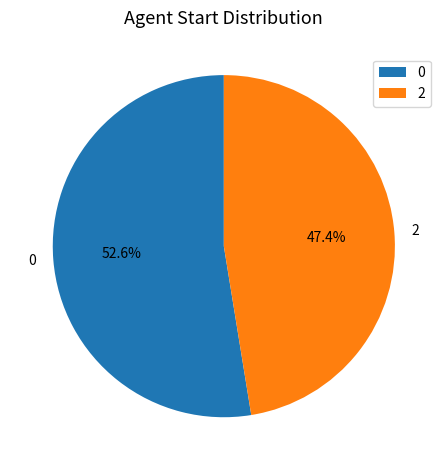

What is the ratio of the value at 2 to the value at 0?

0.9